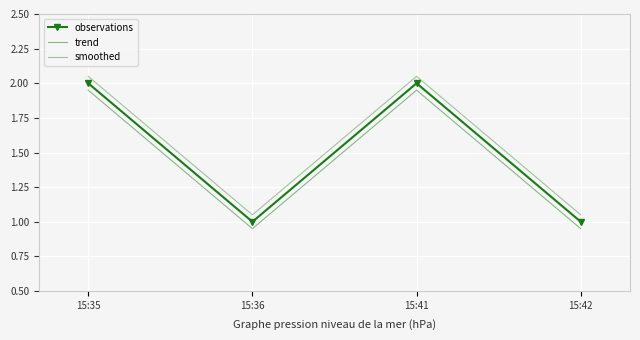

Rank the series at 15:41 from highest to lowest value.

smoothed, observations, trend